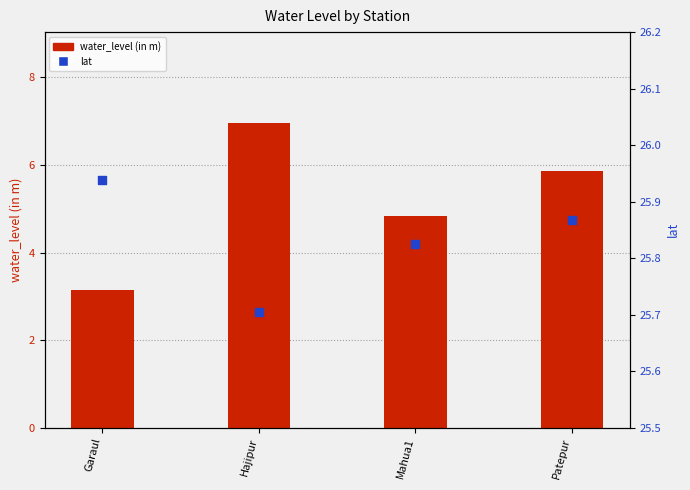

What are all the series names shown in the legend?

water_level (in m), lat